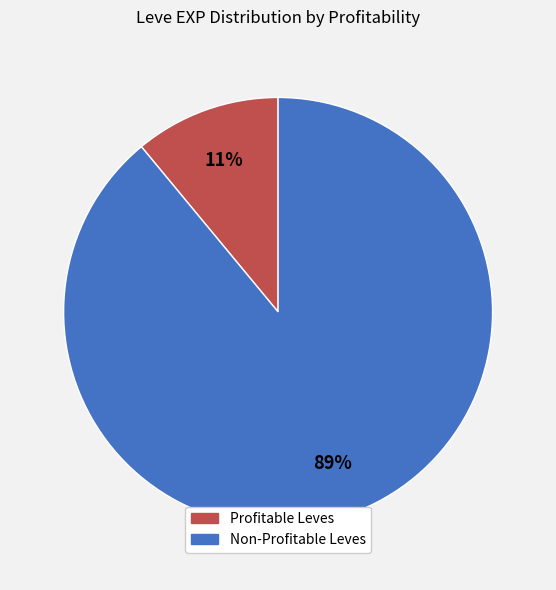

To the nearest percent, what percentage of the pie is Profitable Leves?

11%